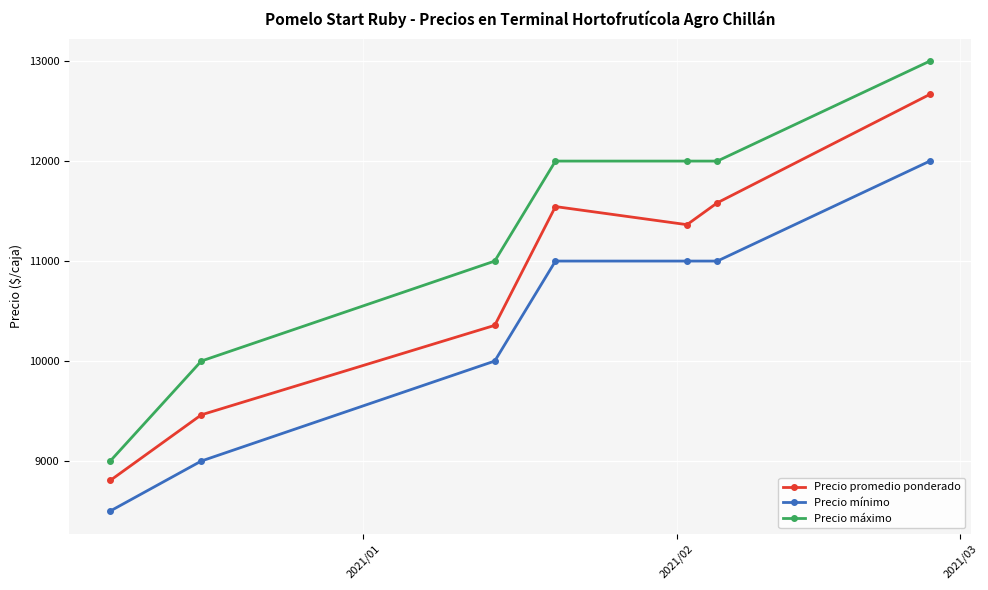

Reading right to left, what are all the values shown in this chart?

Precio promedio ponderado: 12667	11583	11364	11545	10357	9462	8806
Precio mínimo: 12000	11000	11000	11000	10000	9000	8500
Precio máximo: 13000	12000	12000	12000	11000	10000	9000